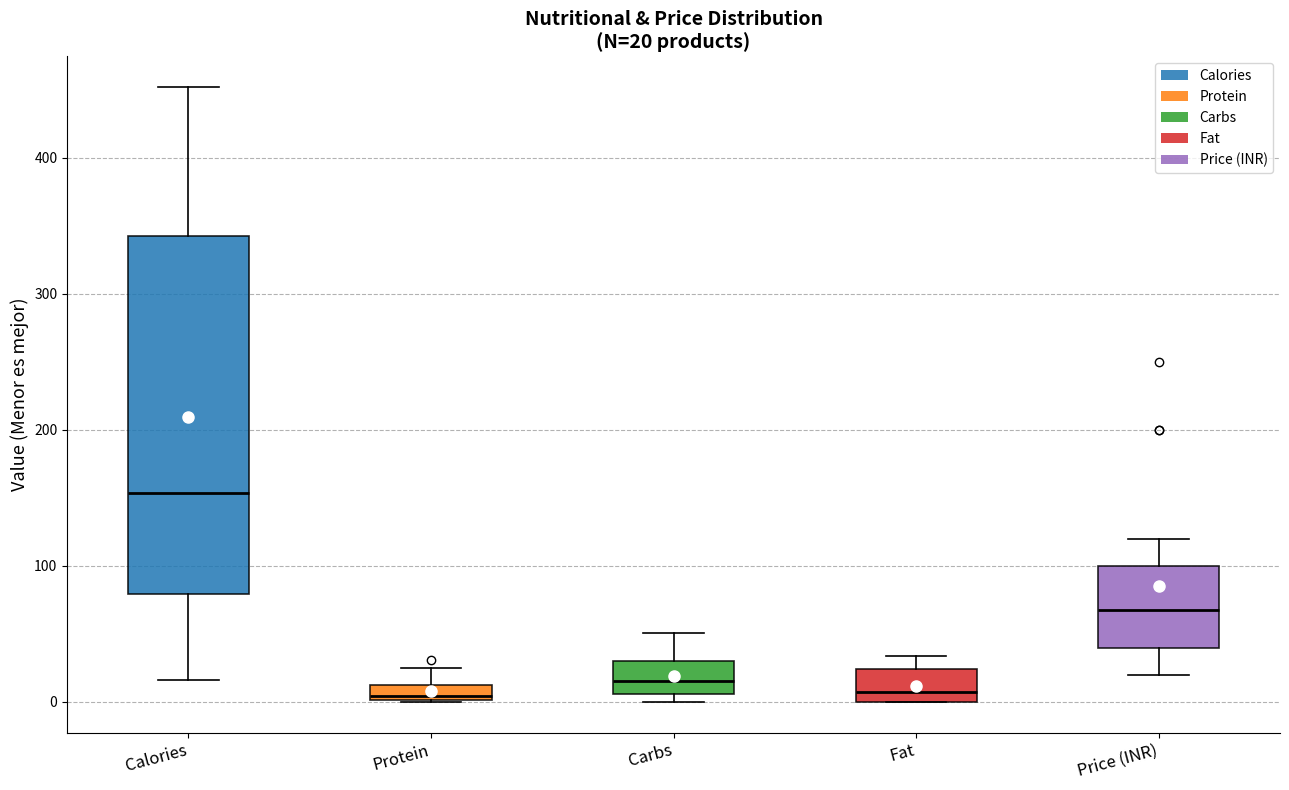

Which box has the highest median line?

Calories